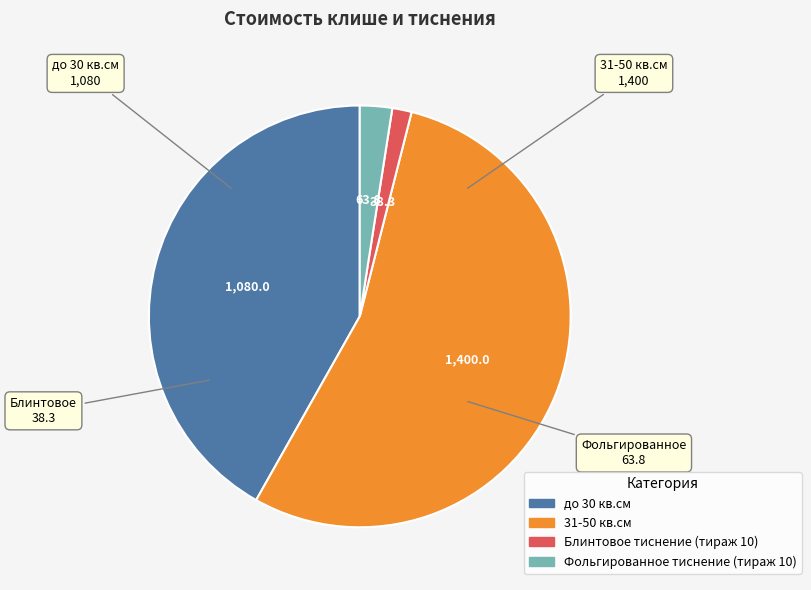

Do до 30 кв.см and Блинтовое тиснение (тираж 10) together represent more than half of the pie?

No